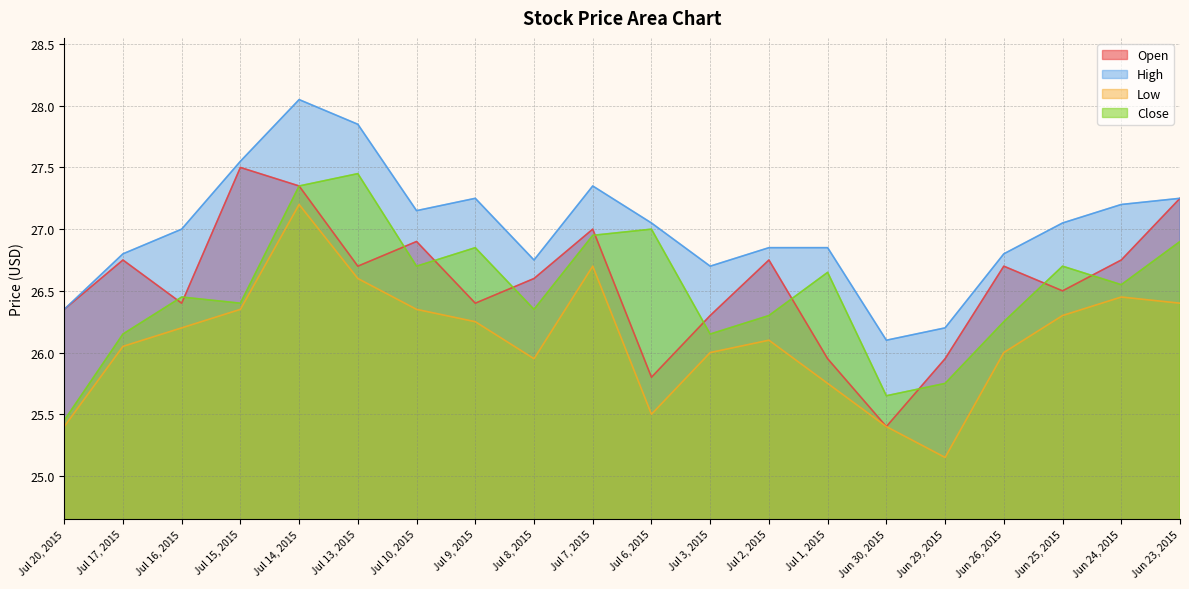

Is it true that High equals 10.1 at Jul 6, 2015?

False